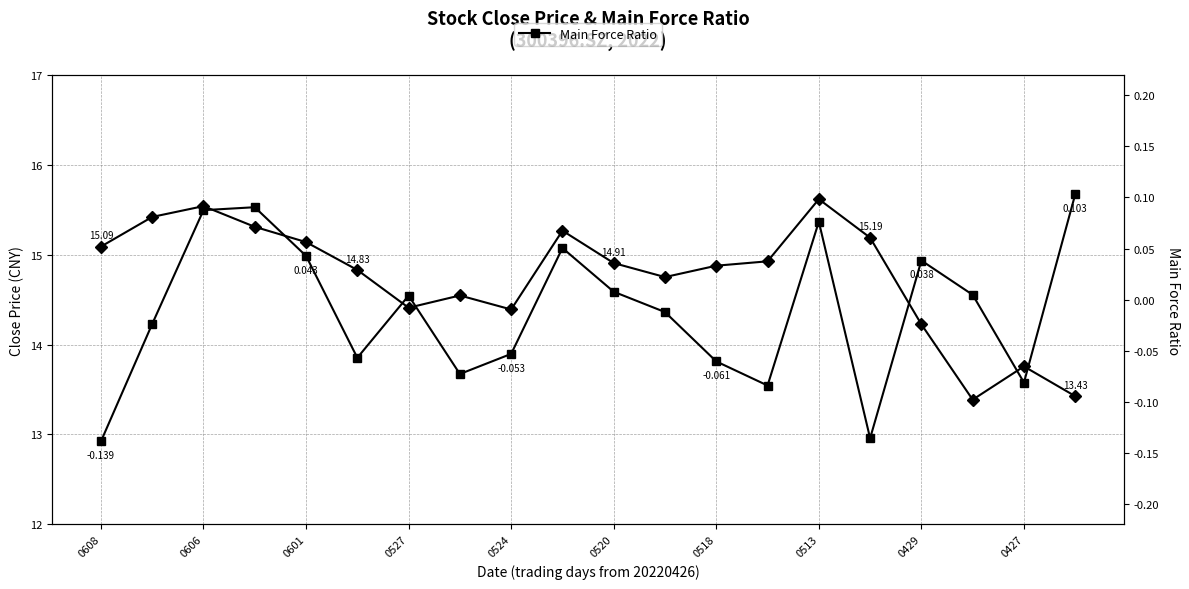

What is the label of the 6th point from the left?

0520